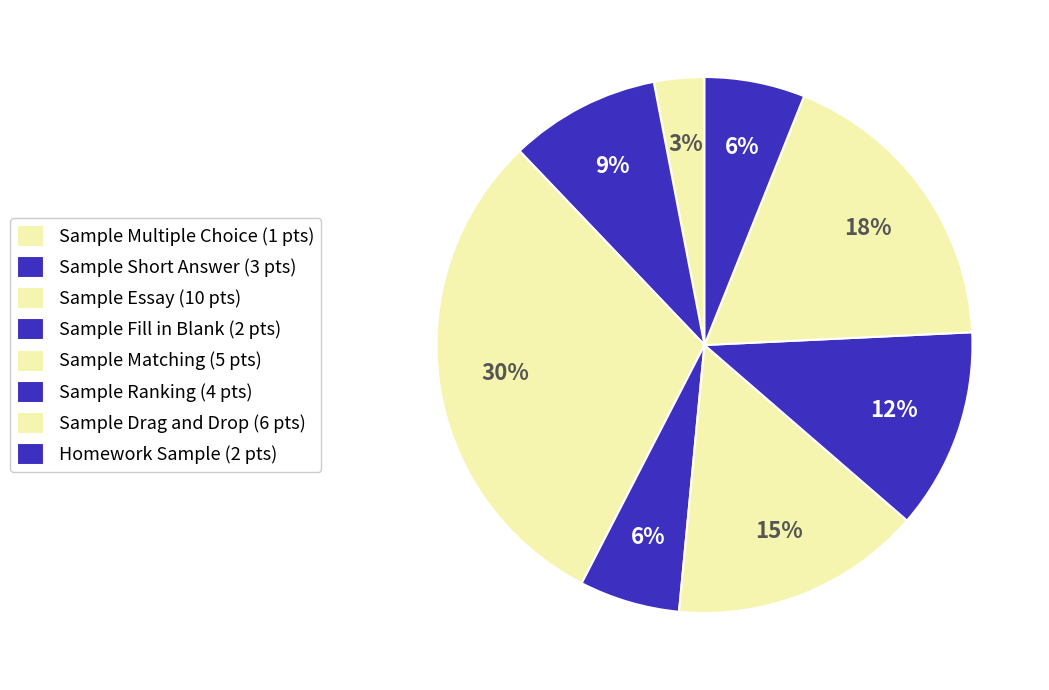

Which slice is the smallest?

Sample Multiple Choice